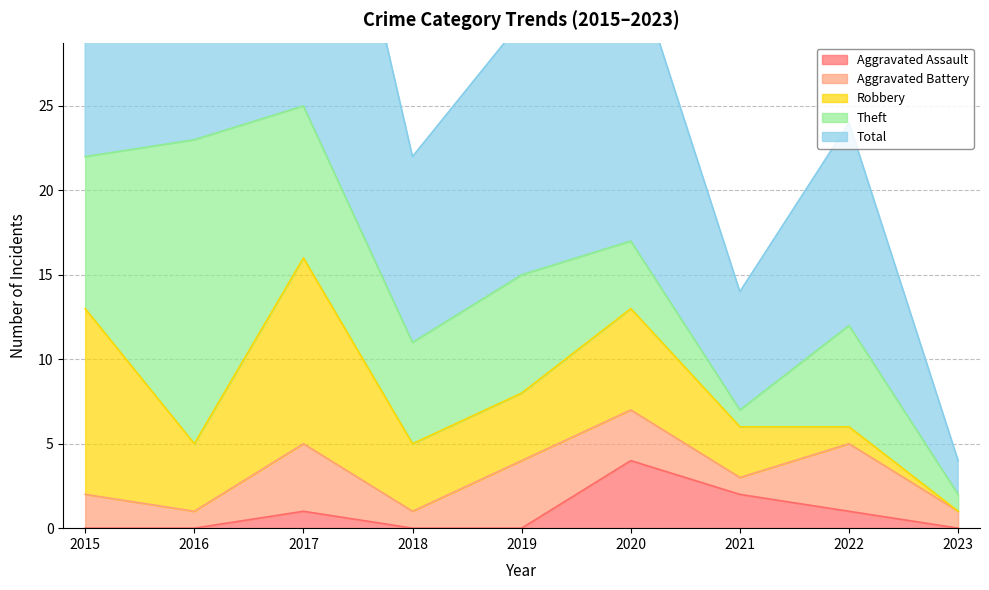

Rank the series by their maximum value, from highest to lowest.

Total, Theft, Robbery, Aggravated Assault, Aggravated Battery